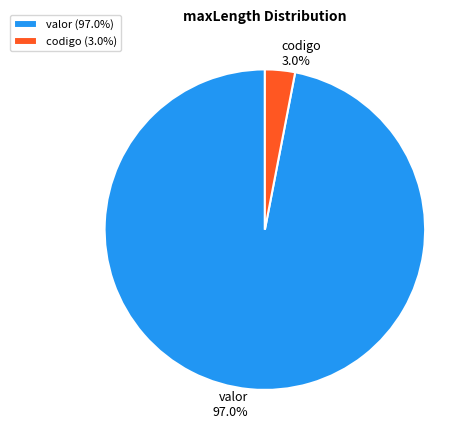

Rank the categories by value from highest to lowest.

valor, codigo